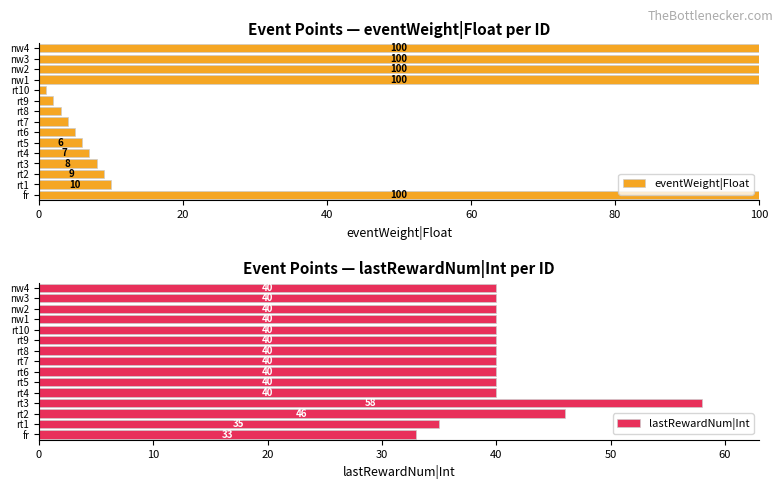

What is the approximate value of eventWeight|Float at fr?

100